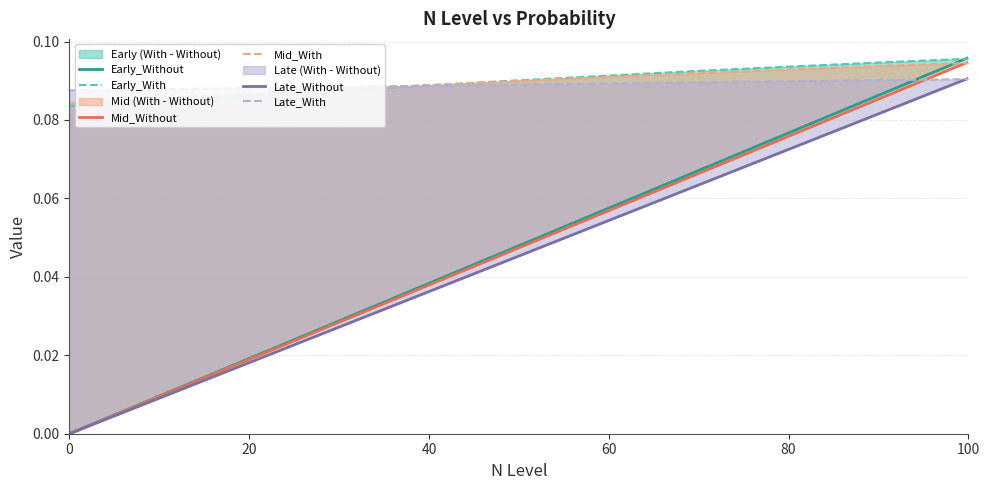

What position from the right is 0?

11